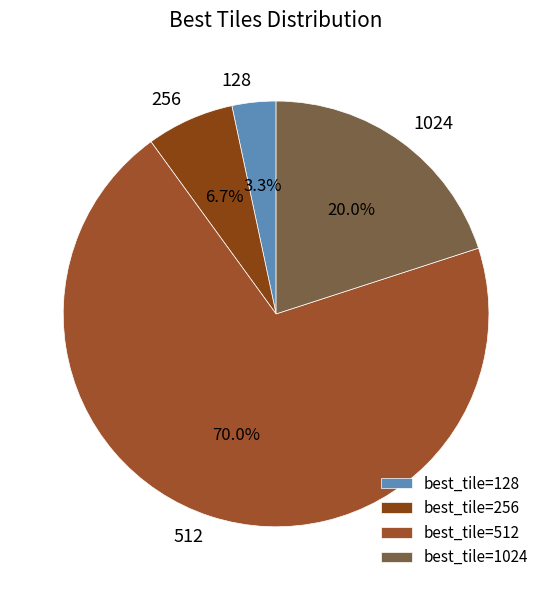

What is the ratio of the value at 1024 to the value at 256?

3.0